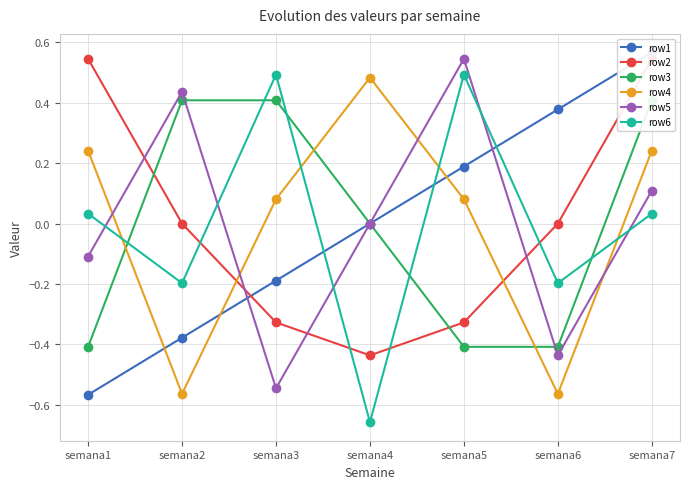

Where is row6 nearest to the value 0?

semana1